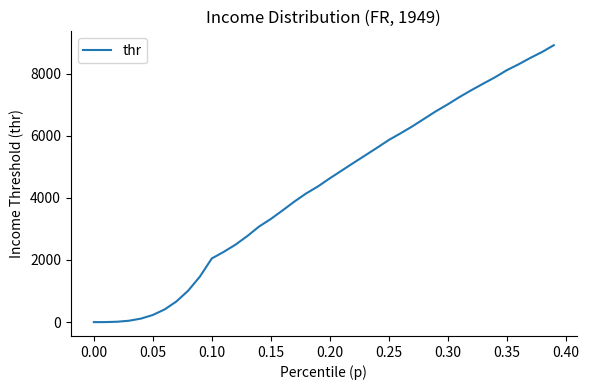

What is the greatest value displayed?

8914.1